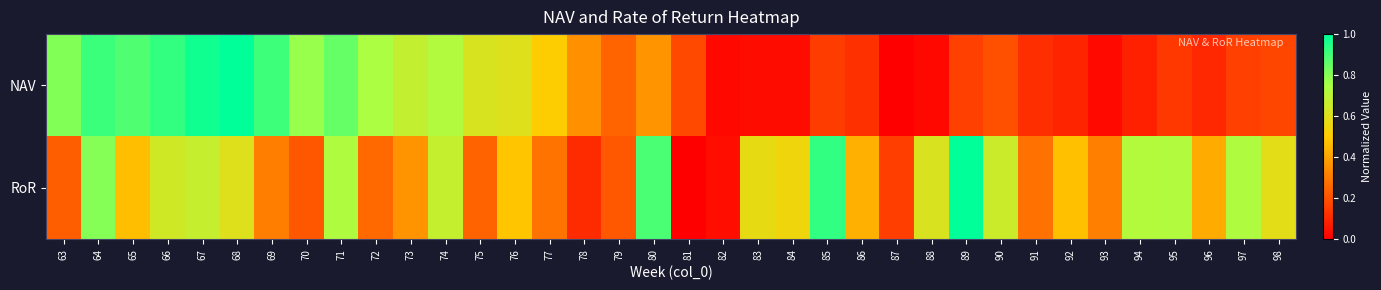

Reading left to right, extract all data points from this chart.

NAV: 63=0.8	64=0.9	65=0.9	66=0.9	67=1.0	68=1.0	69=0.9	70=0.8	71=0.9	72=0.7	73=0.7	74=0.7	75=0.6	76=0.6	77=0.5	78=0.4	79=0.2	80=0.4	81=0.2	82=0.0	83=0.0	84=0.0	85=0.2	86=0.1	87=0.0	88=0.0	89=0.2	90=0.2	91=0.1	92=0.1	93=0.0	94=0.1	95=0.1	96=0.1	97=0.2	98=0.2
RoR: 63=0.2	64=0.8	65=0.5	66=0.6	67=0.7	68=0.6	69=0.3	70=0.2	71=0.7	72=0.3	73=0.4	74=0.7	75=0.2	76=0.5	77=0.3	78=0.1	79=0.2	80=0.9	81=0.0	82=0.0	83=0.6	84=0.5	85=0.9	86=0.4	87=0.2	88=0.6	89=1.0	90=0.7	91=0.3	92=0.5	93=0.3	94=0.7	95=0.7	96=0.4	97=0.7	98=0.6